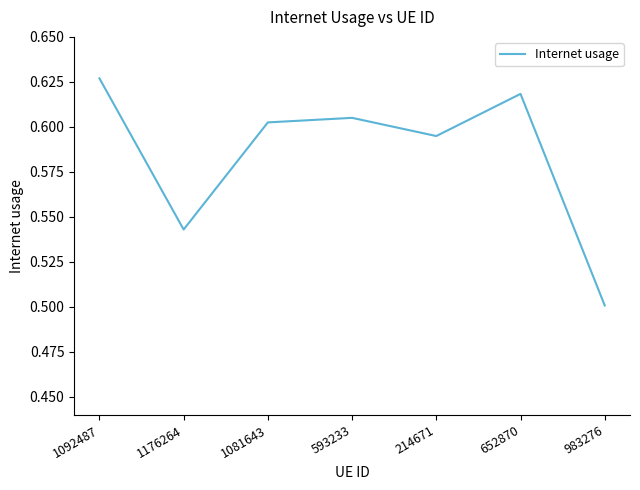

Which label corresponds to the largest value in the chart?

1092487